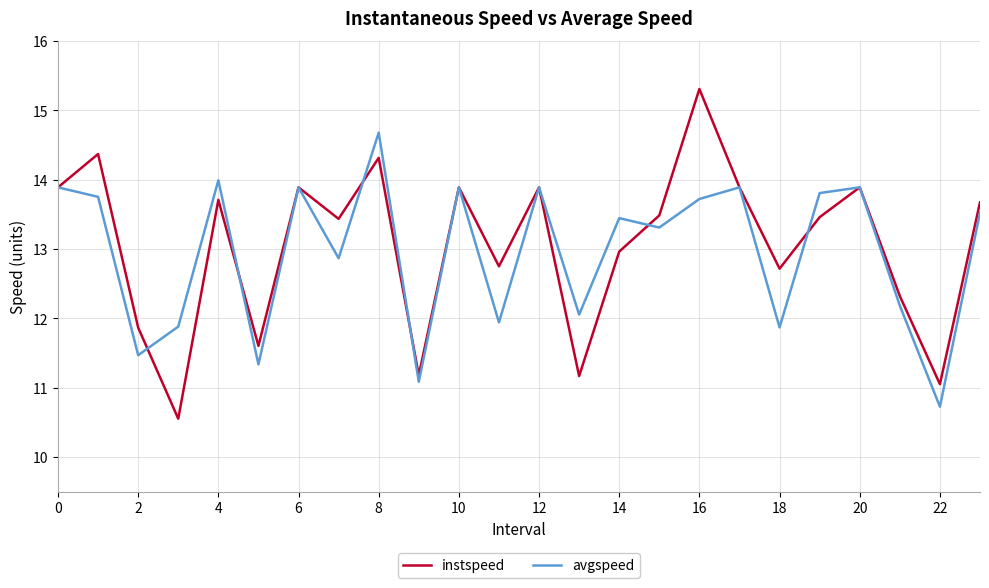

What is the maximum value for avgspeed?

14.7